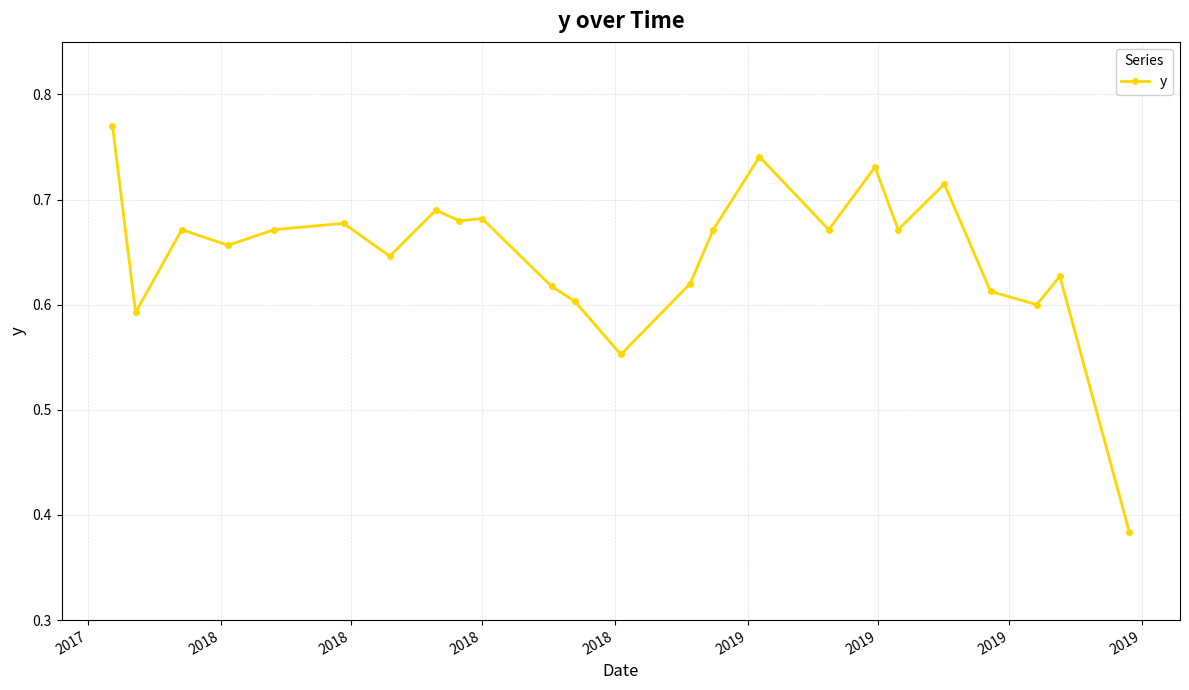

How many values are between 0 and 1?

24